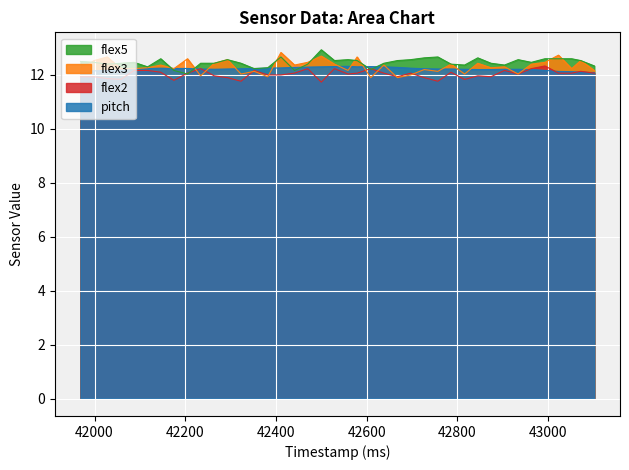

What is the greatest value displayed?

12.9